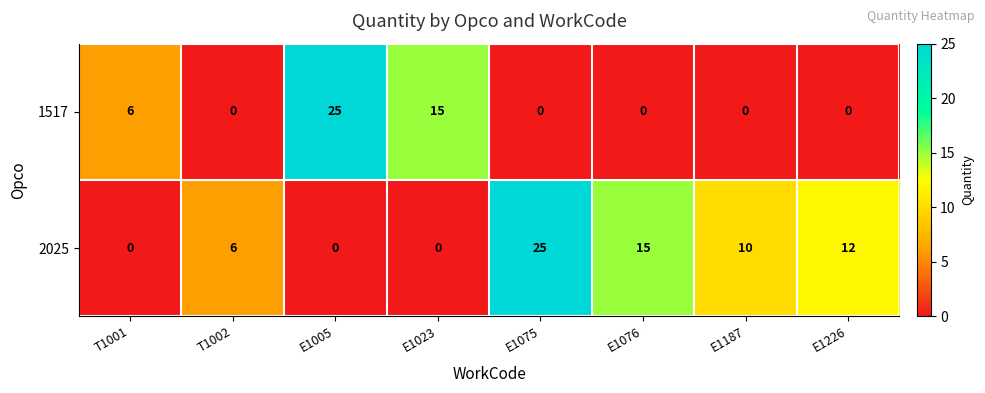

At how many categories does at least one series exceed 13?

4